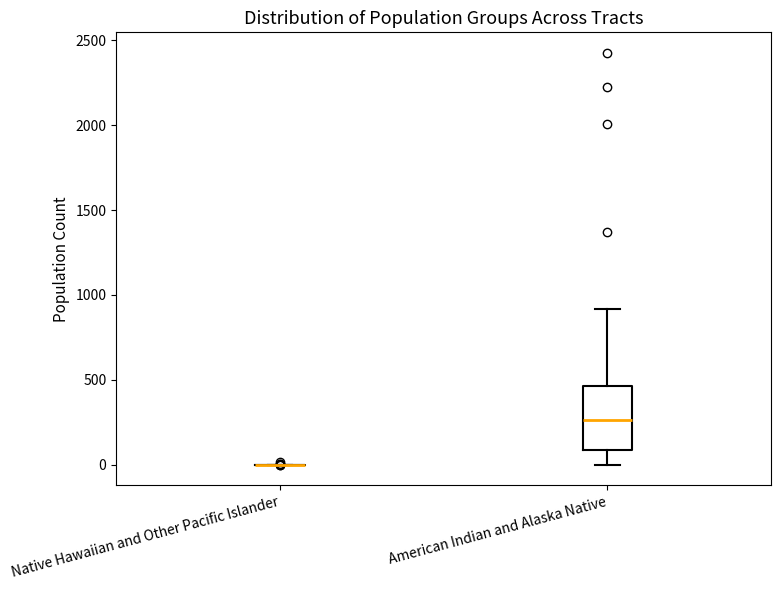

Reading left to right, transcribe this box plot: for each box, give where its median line is, the range the box spans, and where its two whiskers end, as read against the y-axis. The values are not printed on the chart, so give them approximately, as read against the axis.

Native Hawaiian and Other Pacific Islander: box collapsed to a line at 0, whiskers 0 to 0
American Indian and Alaska Native: median 250, box 100 to 450, whiskers 0 to 900